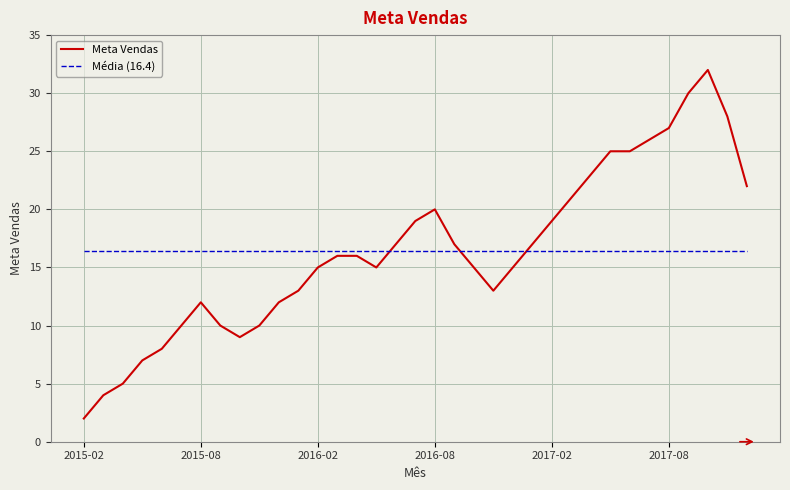

Where does the data first go above 16?

2016-06